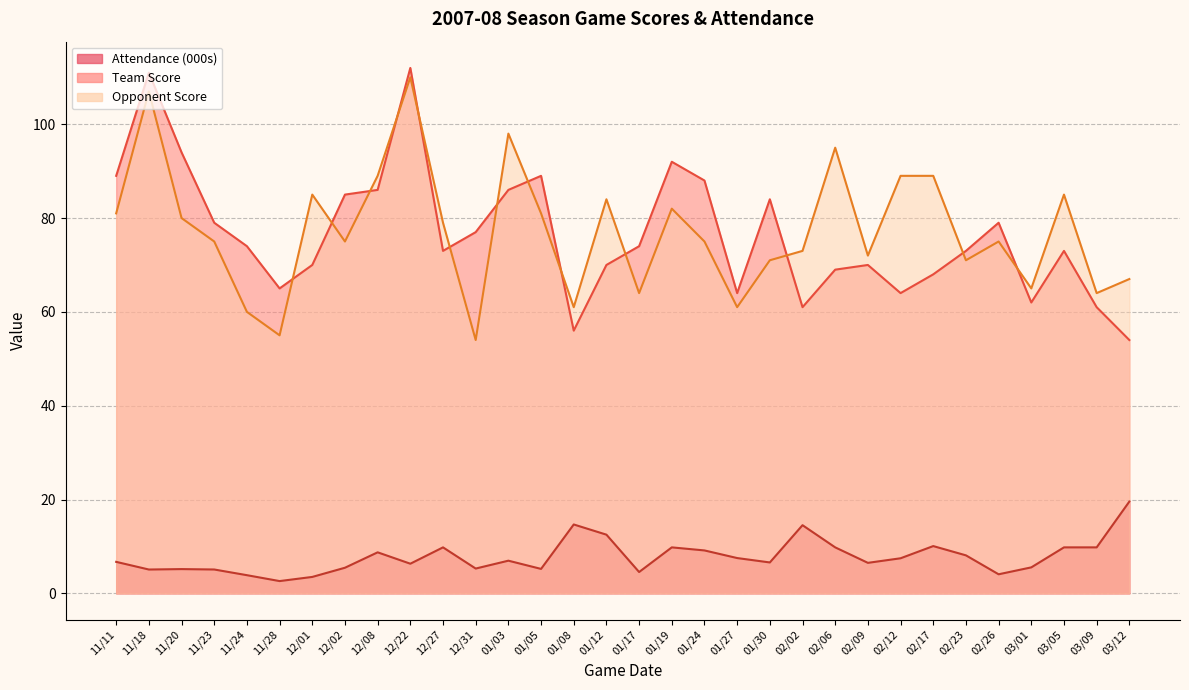

True or false: Opponent Score and Attendance intersect in this chart.

False